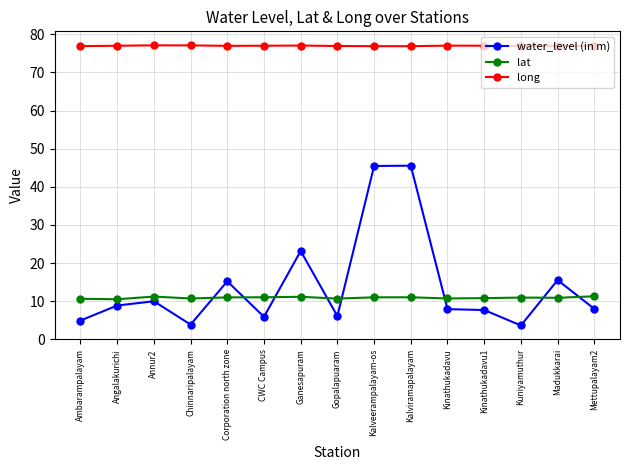

What is the greatest value displayed?

77.1